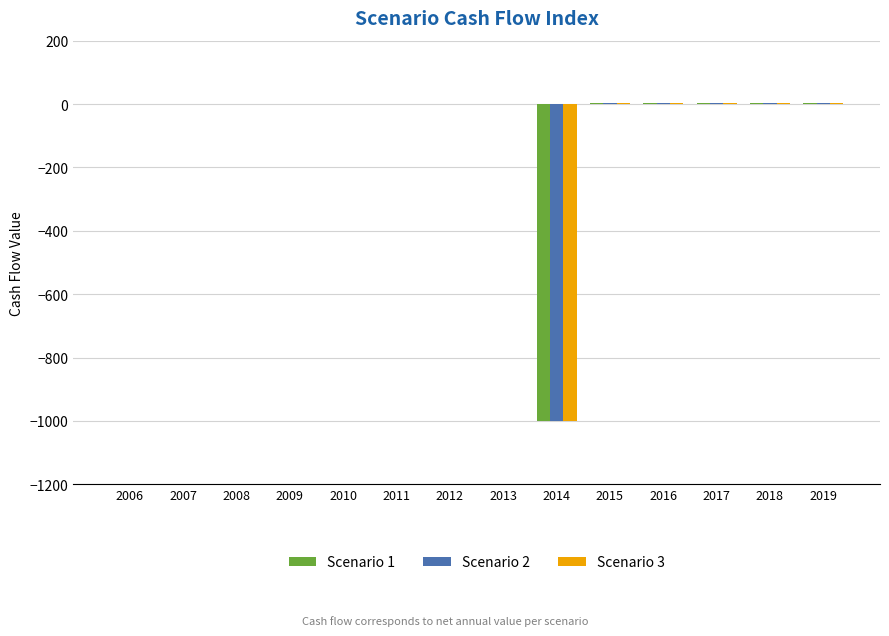

The value of Scenario 1 at 2013 is 0.0. True or false?

True